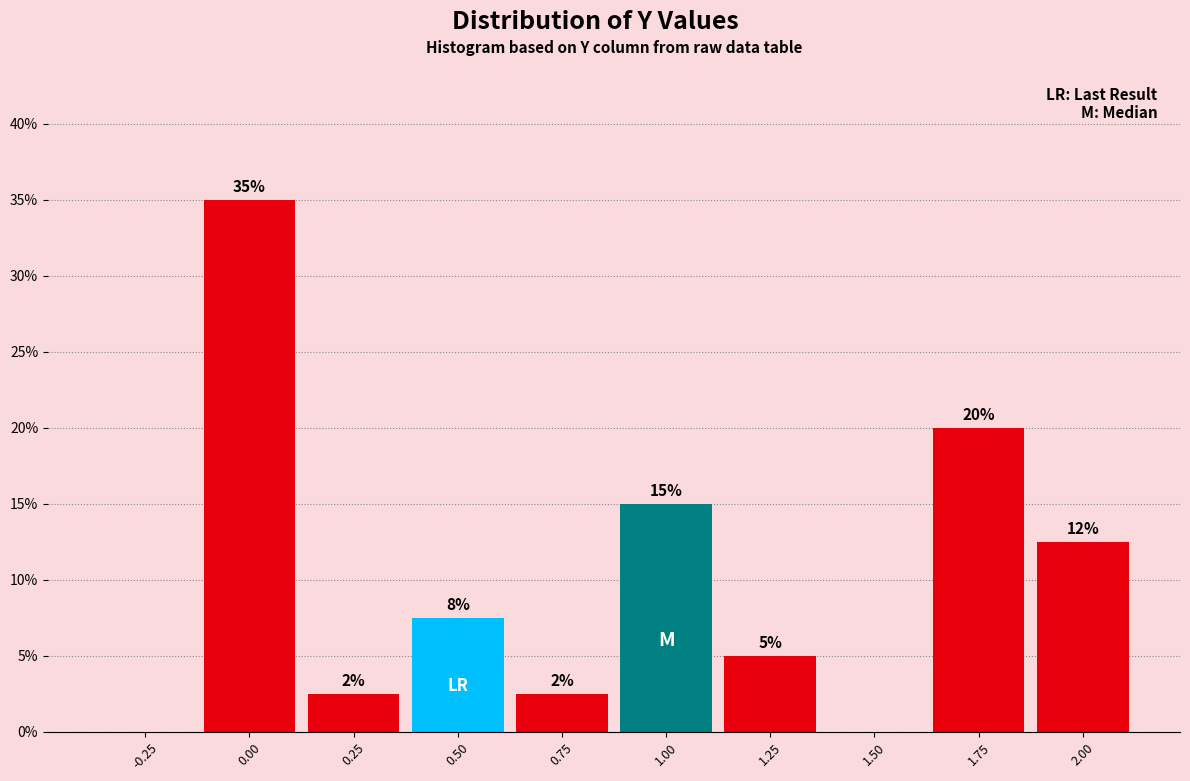

What is the maximum value shown in the chart?

35.0